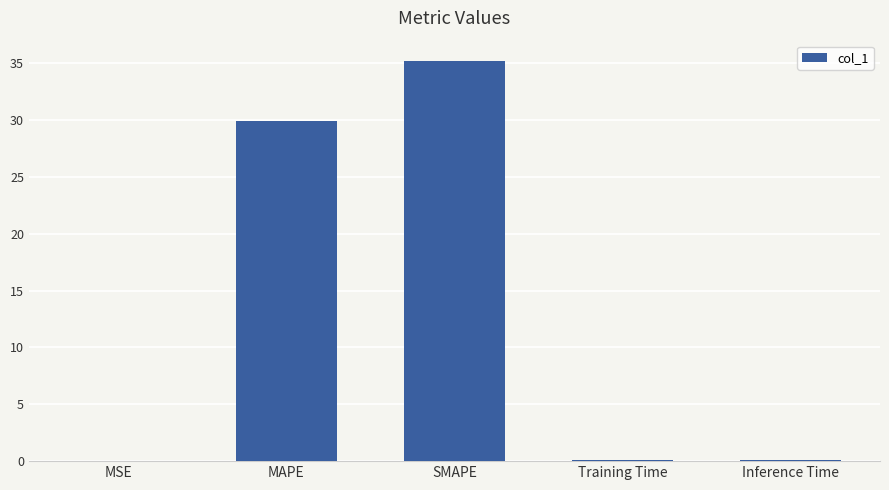

What is the greatest value displayed?

35.2